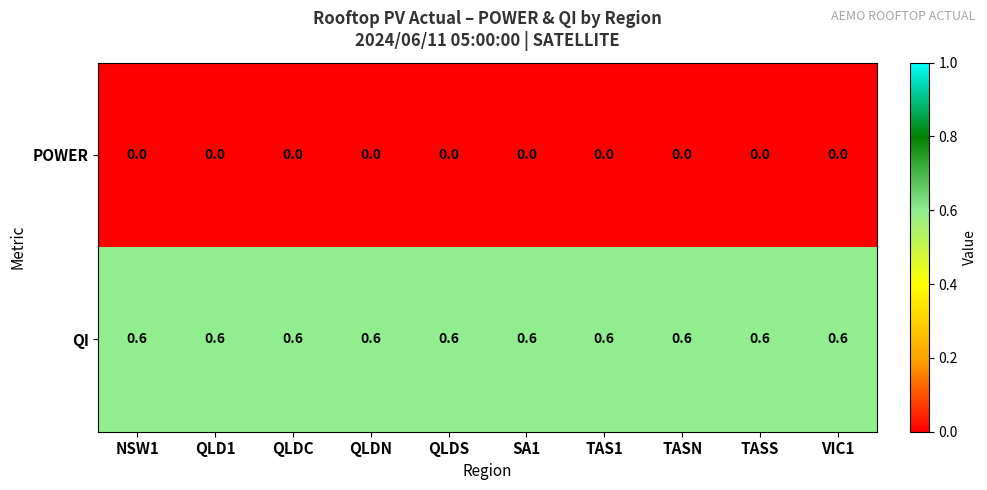

What is the spread (max minus min) of values at NSW1?

0.6